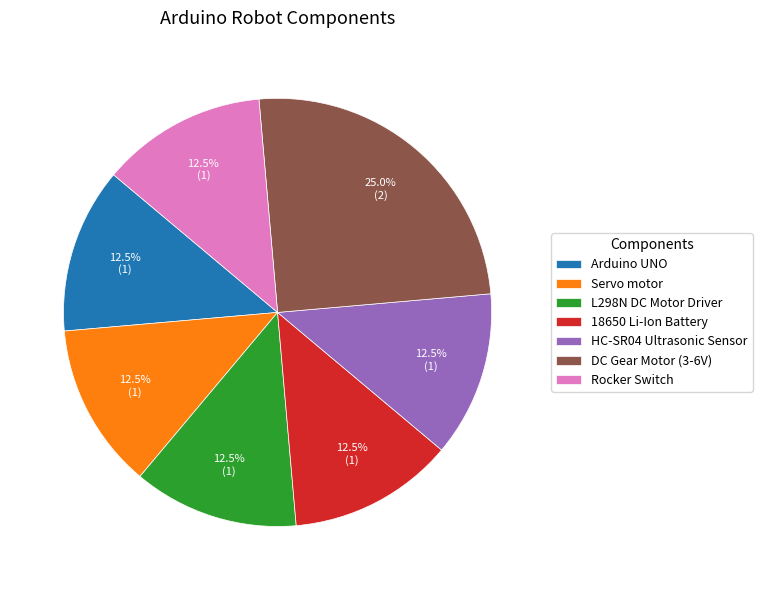

Approximately how many times larger is the value at Rocker Switch compared to DC Gear Motor (3-6V)?

0.5